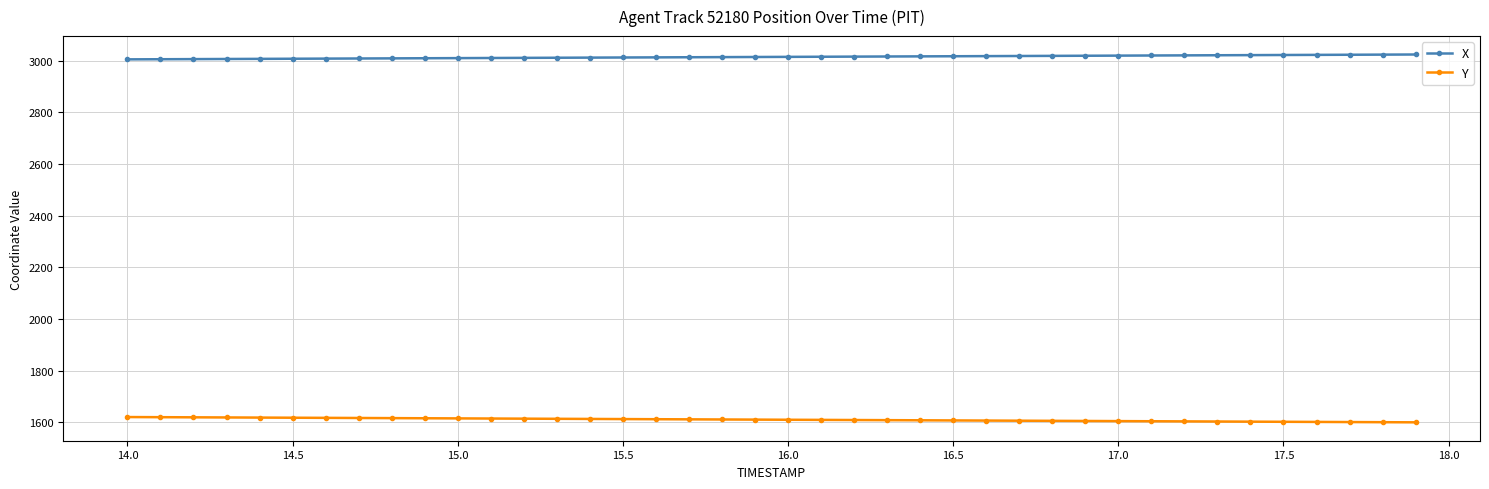

At how many categories does at least one series exceed 1850?

40